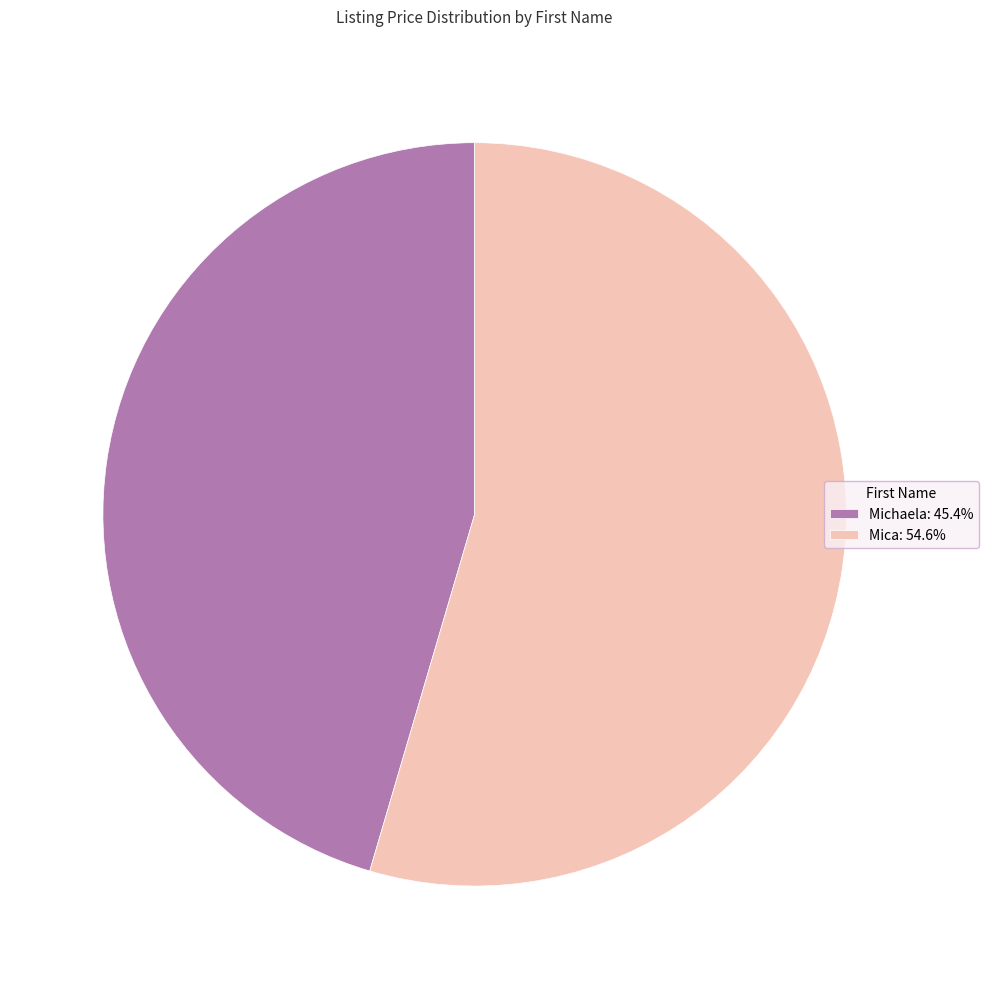

Rank the categories by value from lowest to highest.

Michaela, Mica